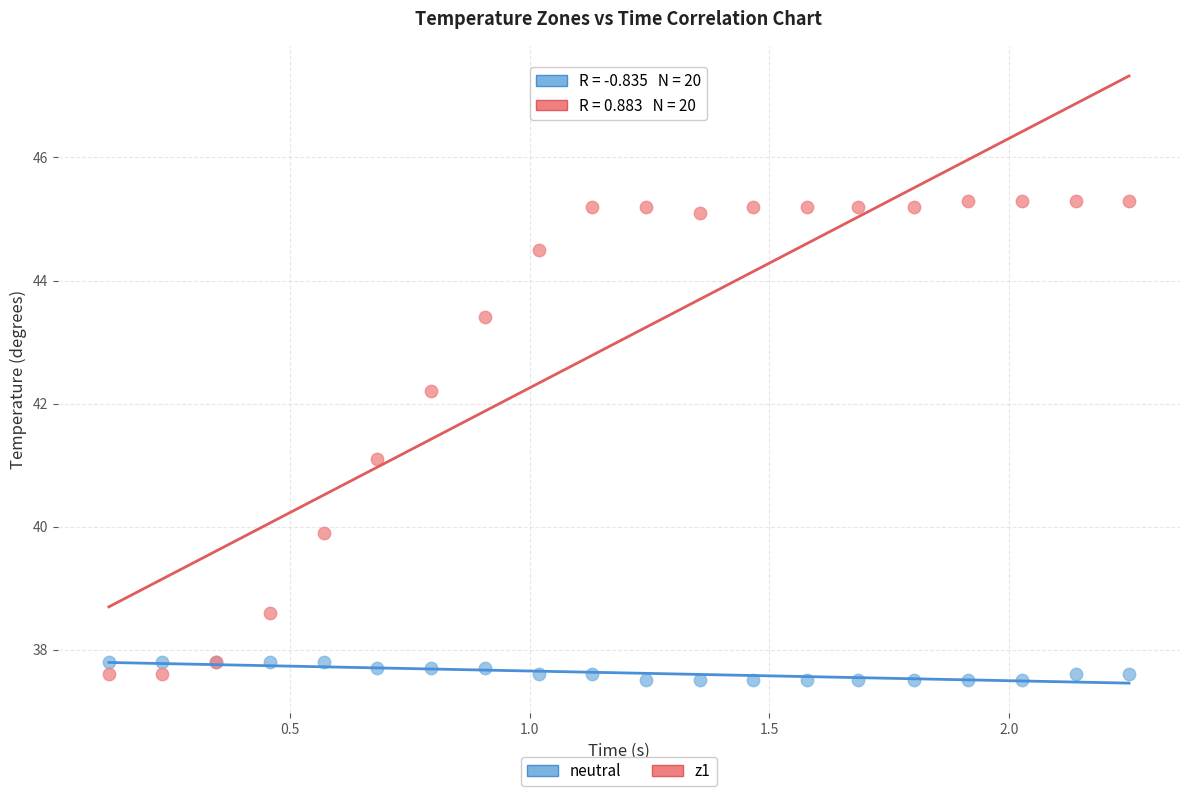

Which series has the largest Y range (max minus min)?

z1